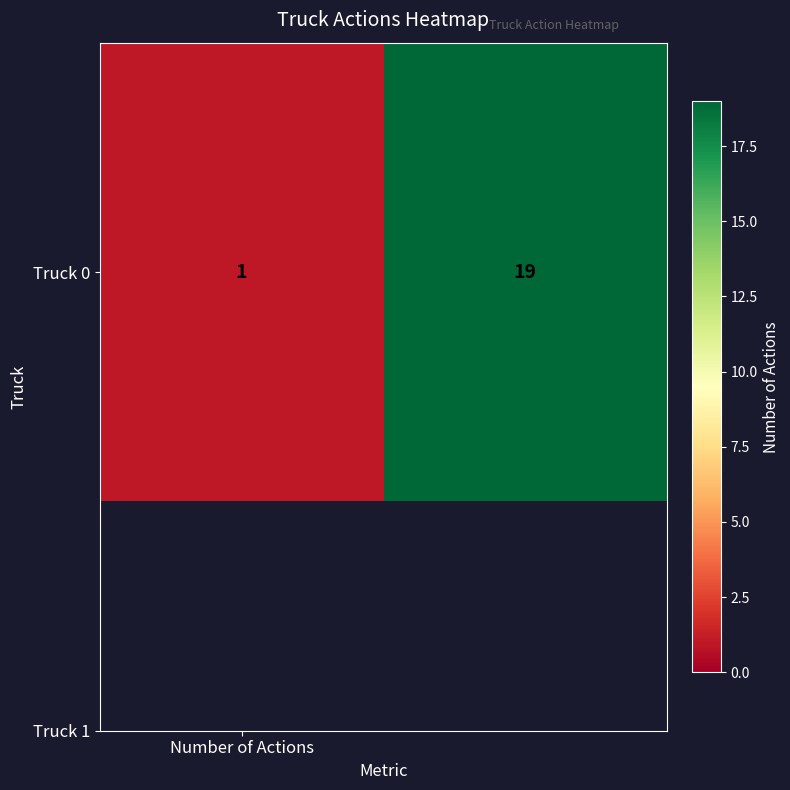

Rank the categories by value from lowest to highest.

Number of Actions, 1